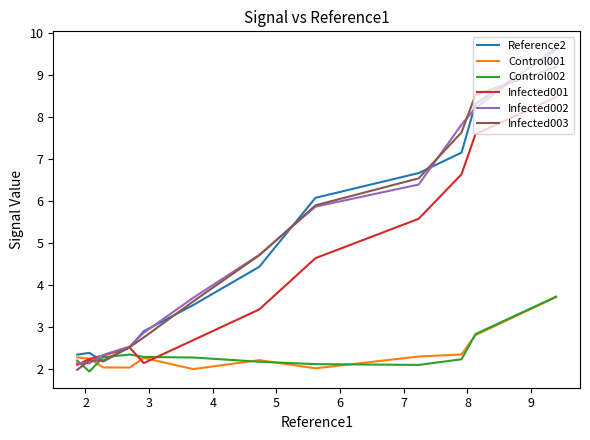

How many lines are shown in the chart?

6